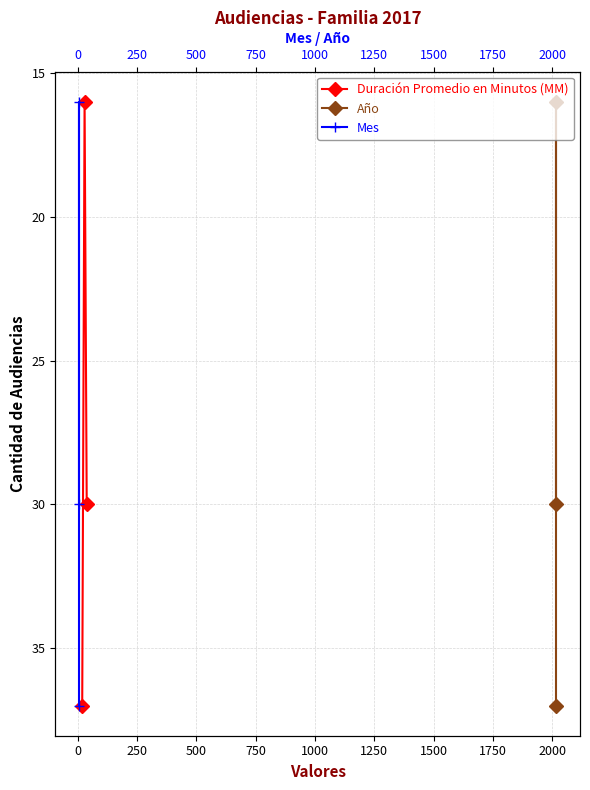

How many lines are shown in the chart?

3